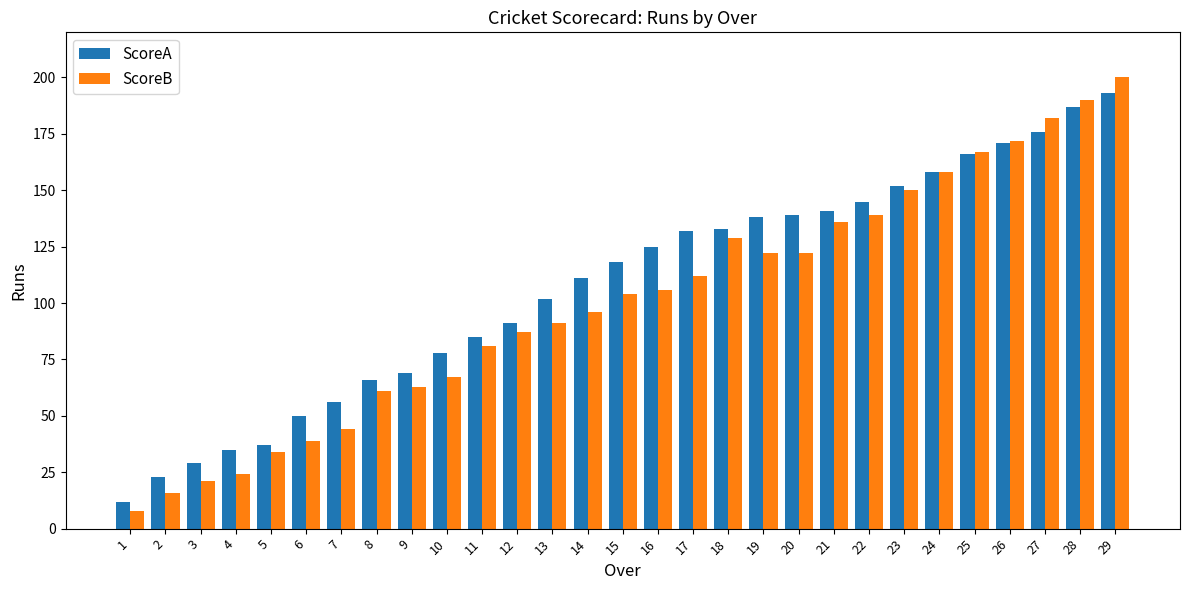

Is it true that ScoreA equals 156 at 13?

False